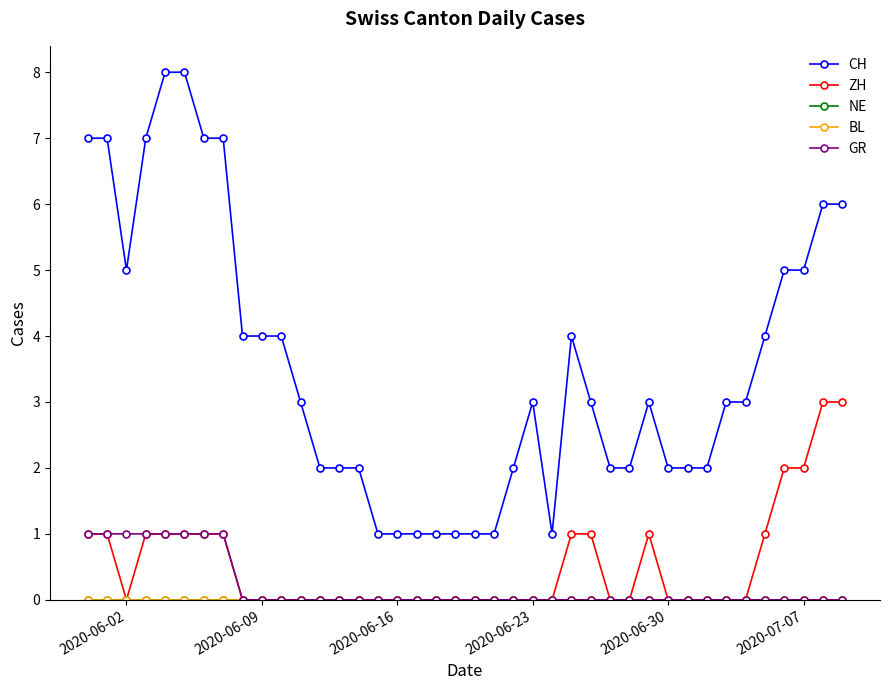

How many lines are shown in the chart?

5